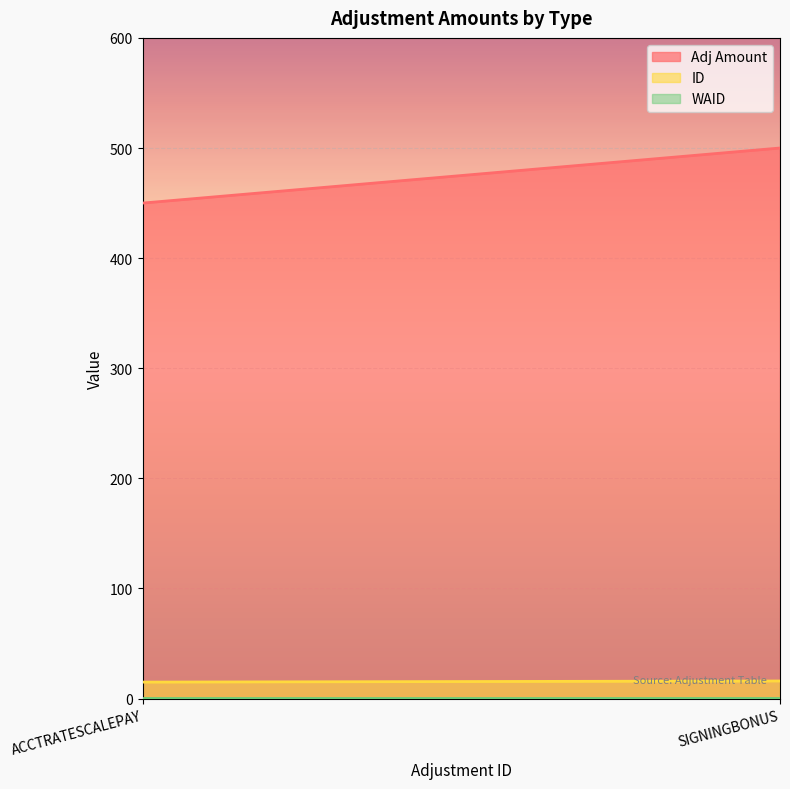

Does the chart display data point markers on the line(s)?

No